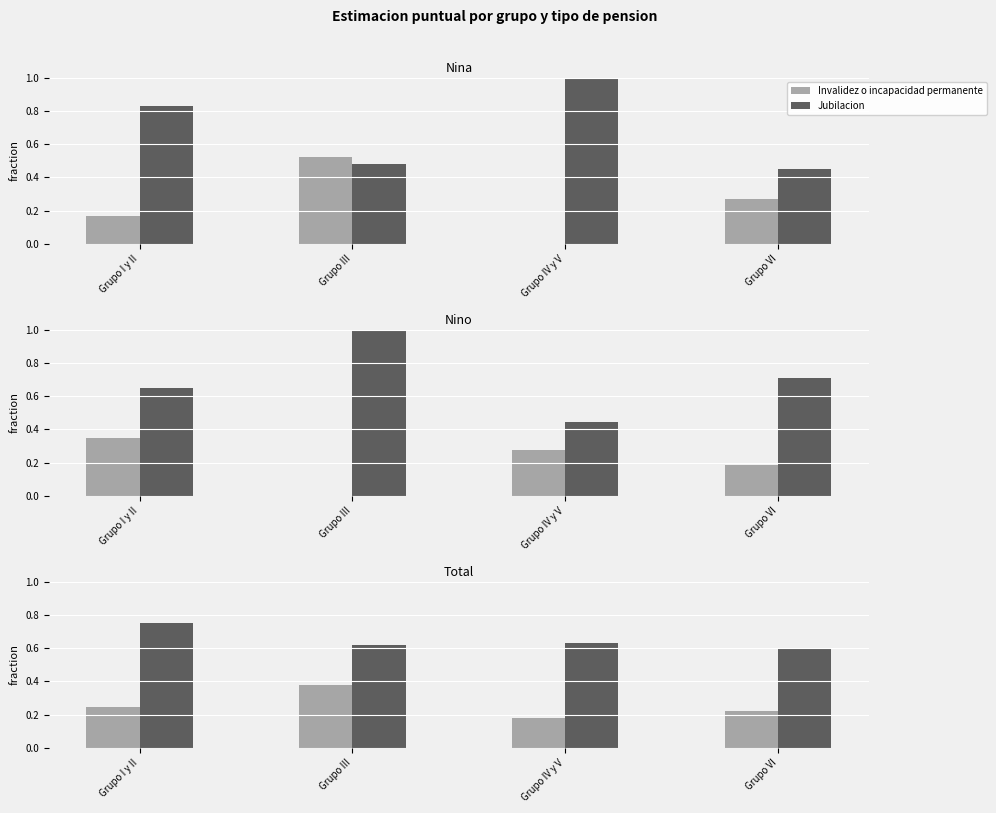

Between Grupo I y II and Grupo VI, which series saw the biggest shift?

Jubilacion